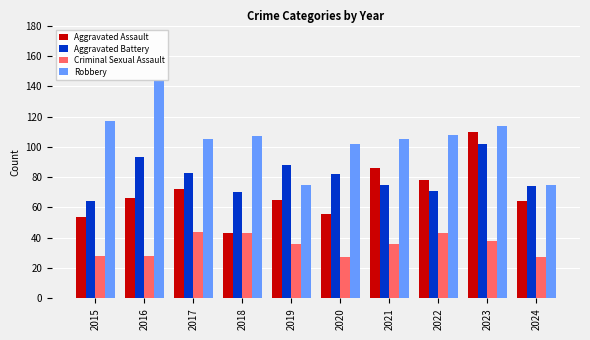

How many bars are there in each group?

4